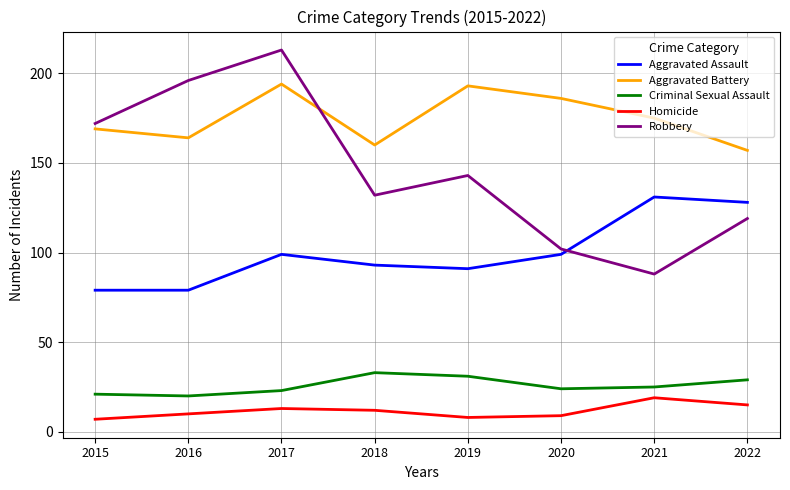

Where is the first local maximum for Aggravated Battery?

2017